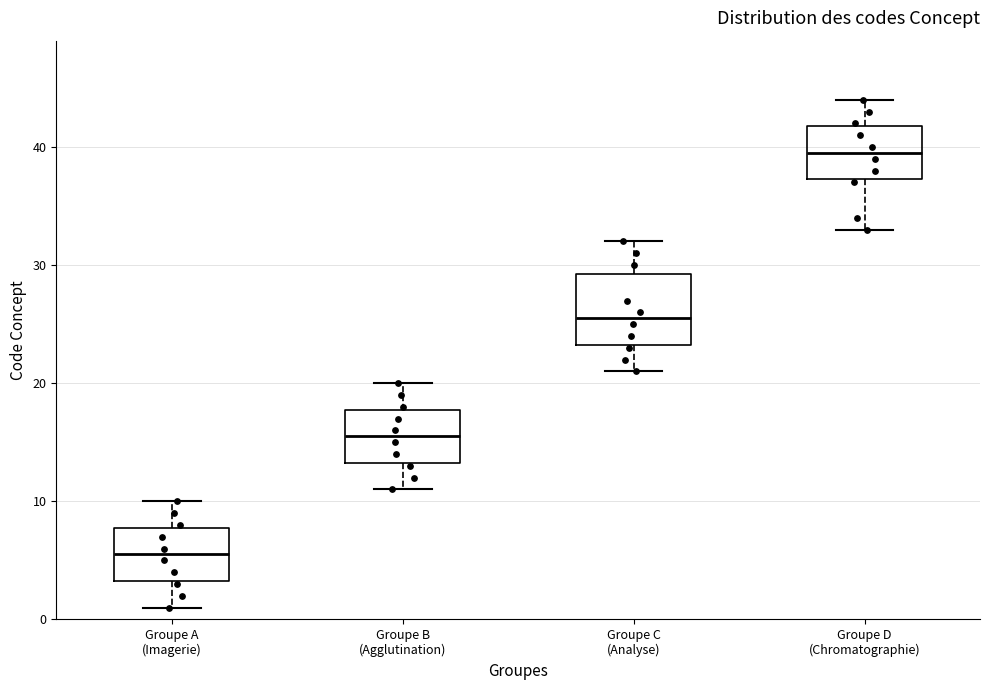

Which box's median line is the highest?

Groupe D (Chromatographie)